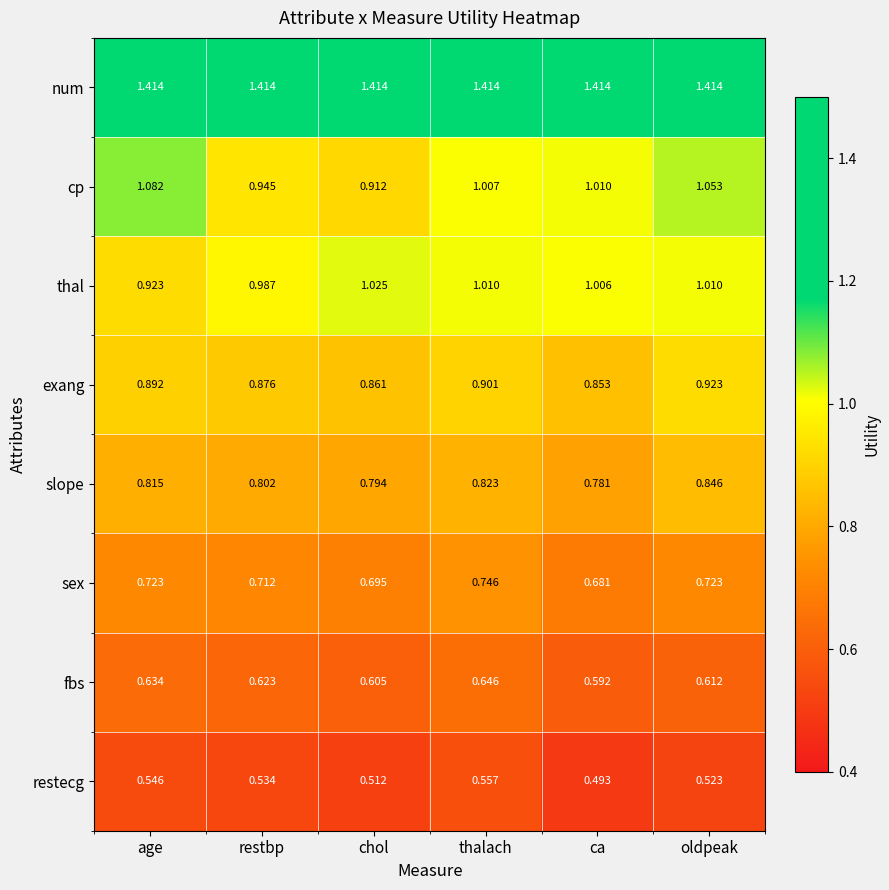

Rank the series at ca from lowest to highest value.

restecg, fbs, sex, slope, exang, thal, cp, num